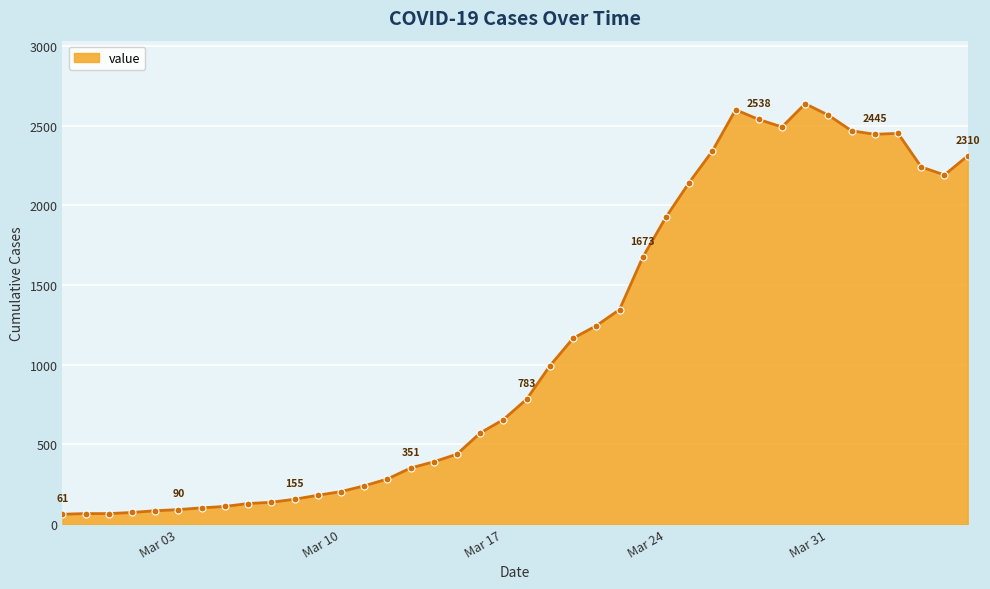

True or false: the data has more than 2 interior local peaks.

True